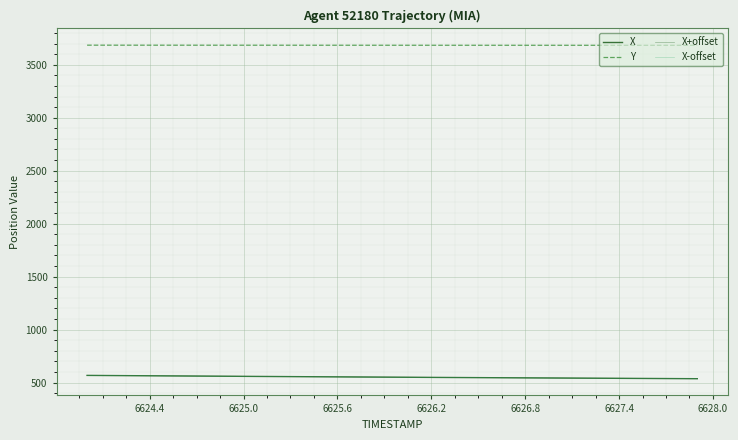

Reading right to left, list all the values displayed in this chart.

X: 537.0	537.7	538.4	539.1	539.8	540.5	541.2	541.9	542.6	543.4	544.1	544.8	545.6	546.3	547.1	547.8	548.6	549.4	550.2	551.0	551.8	552.6	553.4	554.2	555.0	555.9	556.7	557.5	558.4	559.2	560.1	561.0	561.8	562.7	563.6	564.5	565.4	566.4	567.3	568.2
Y: 3683.2	3683.2	3683.3	3683.3	3683.3	3683.3	3683.4	3683.4	3683.4	3683.4	3683.4	3683.5	3683.5	3683.5	3683.6	3683.6	3683.6	3683.6	3683.7	3683.7	3683.7	3683.8	3683.8	3683.8	3683.9	3683.9	3683.9	3684.0	3684.0	3684.1	3684.1	3684.1	3684.2	3684.2	3684.2	3684.3	3684.3	3684.4	3684.4	3684.5
X+offset: 537.5	538.2	538.9	539.6	540.3	541.0	541.7	542.4	543.1	543.9	544.6	545.3	546.1	546.8	547.6	548.3	549.1	549.9	550.7	551.5	552.3	553.1	553.9	554.7	555.5	556.4	557.2	558.0	558.9	559.7	560.6	561.5	562.3	563.2	564.1	565.0	565.9	566.9	567.8	568.7
X-offset: 536.7	537.4	538.1	538.8	539.5	540.2	540.9	541.6	542.3	543.1	543.8	544.5	545.3	546.0	546.8	547.5	548.3	549.1	549.9	550.7	551.5	552.3	553.1	553.9	554.7	555.6	556.4	557.2	558.1	558.9	559.8	560.7	561.5	562.4	563.3	564.2	565.1	566.1	567.0	567.9